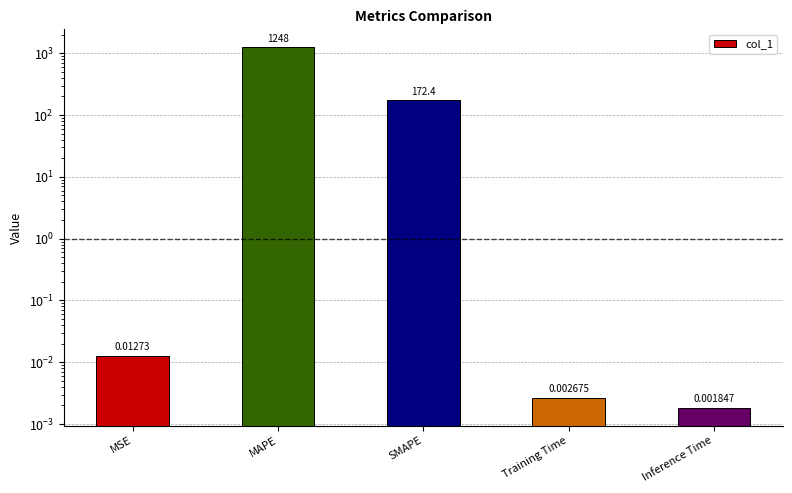

What is the average value?

284.0